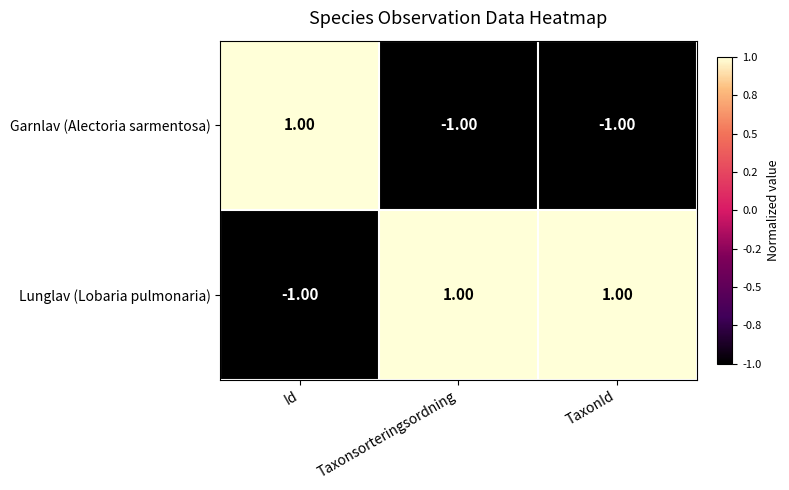

At which label does Lunglav (Lobaria pulmonaria) reach its minimum?

Id